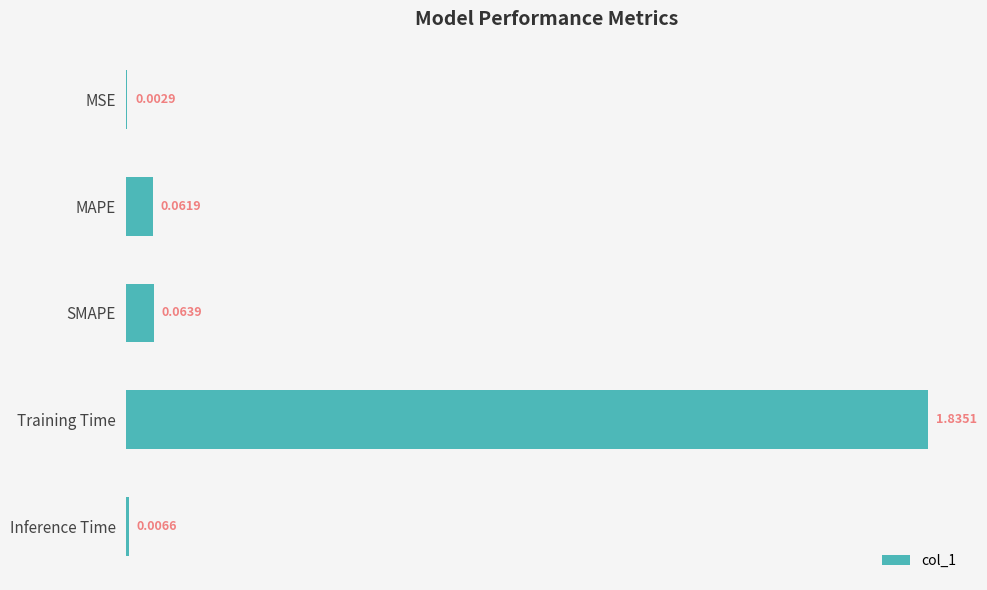

At which category does the chart reach its peak across all series?

Training Time